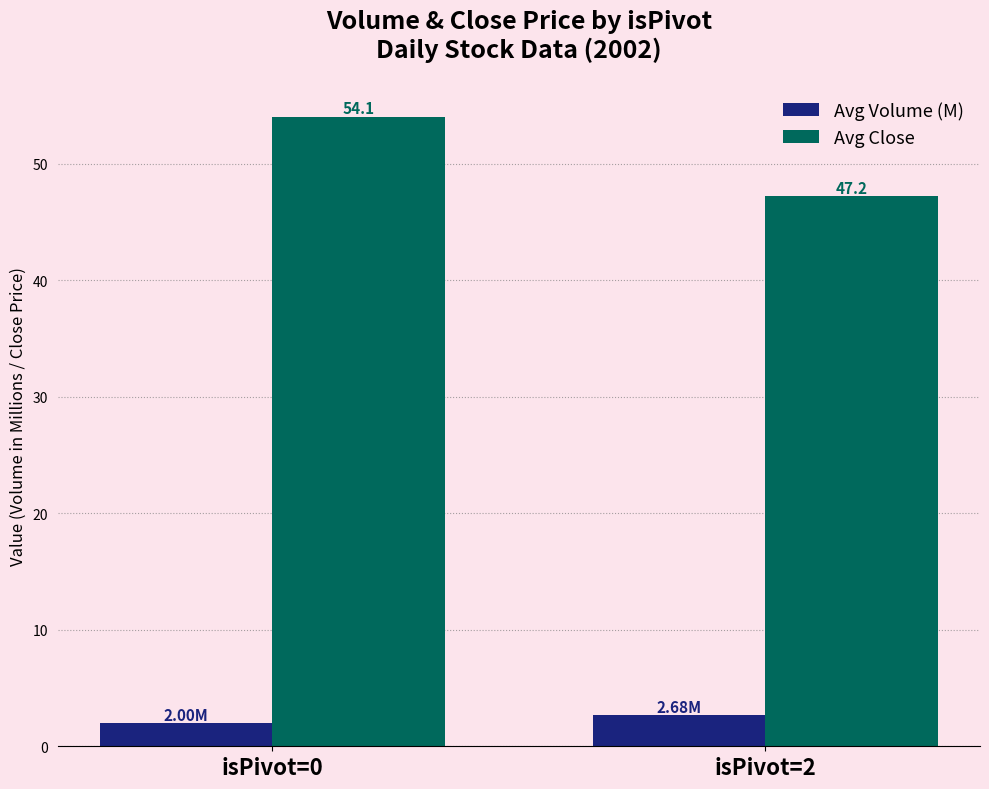

What is the spread (max minus min) of values at isPivot=0?

52.1